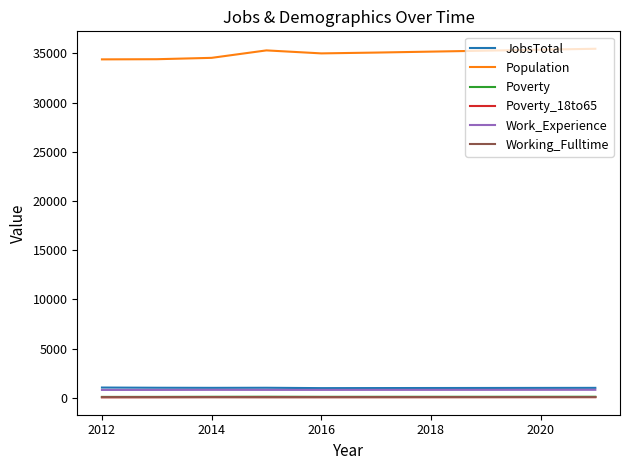

True or false: JobsTotal and Working_Fulltime cross at least once.

False